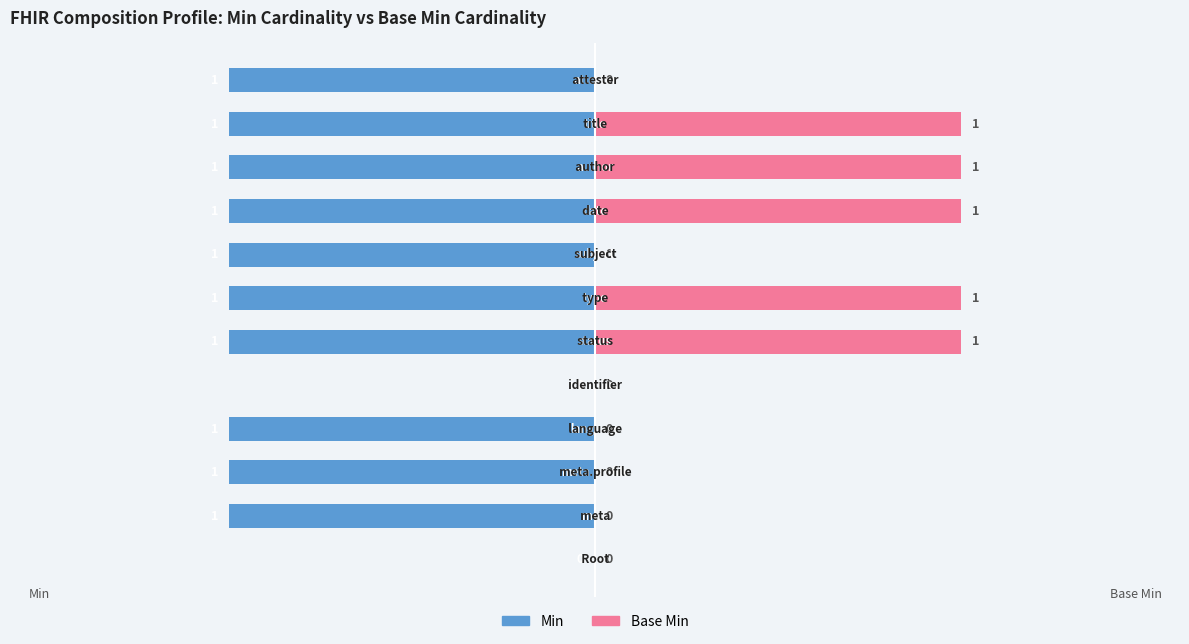

The Min series shows 2 at 0. True or false?

False